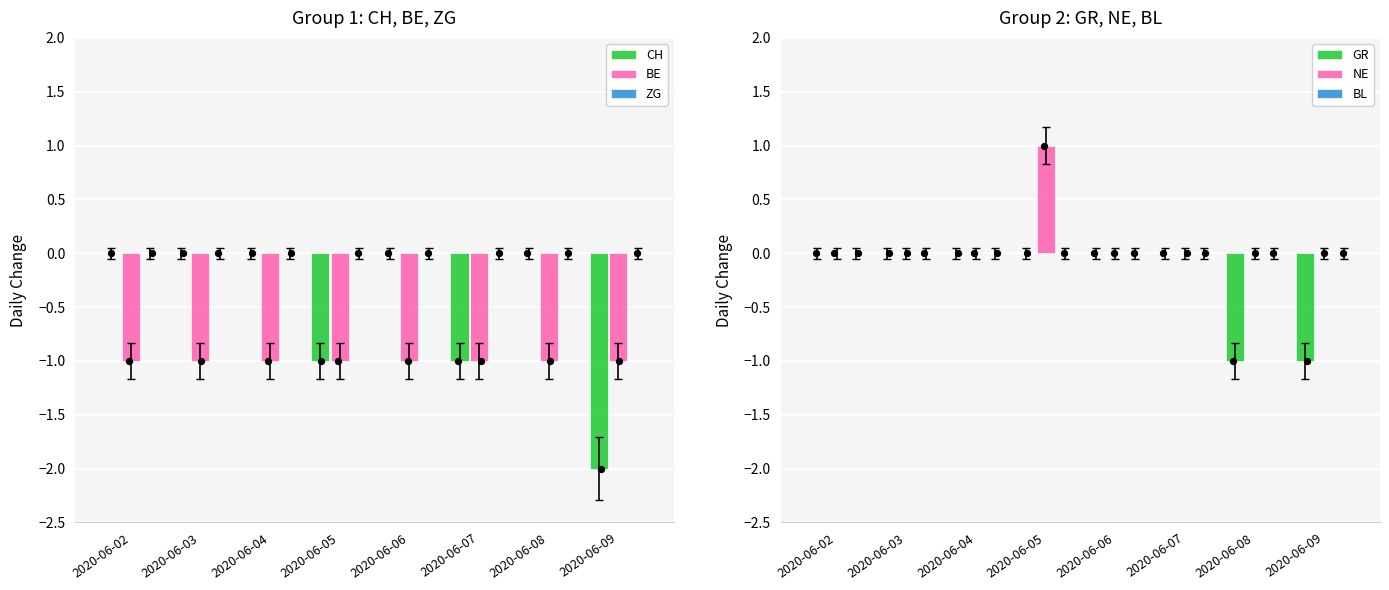

At which category is the sum across all series the highest?

2020-06-02